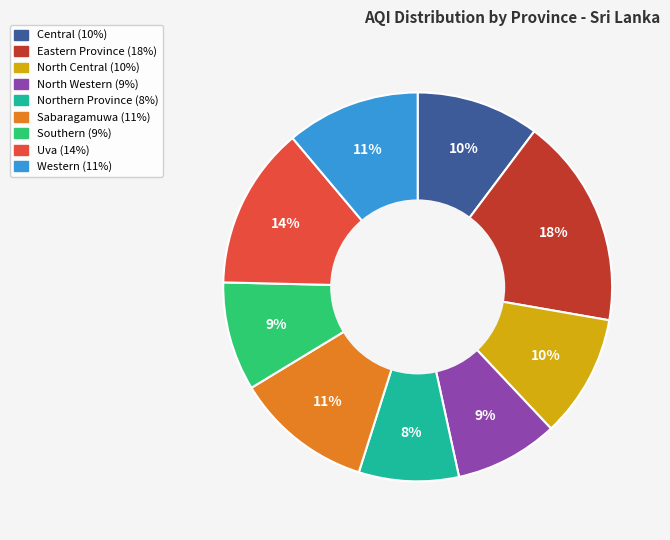

Combined, do North Central and Western account for over 50%?

No